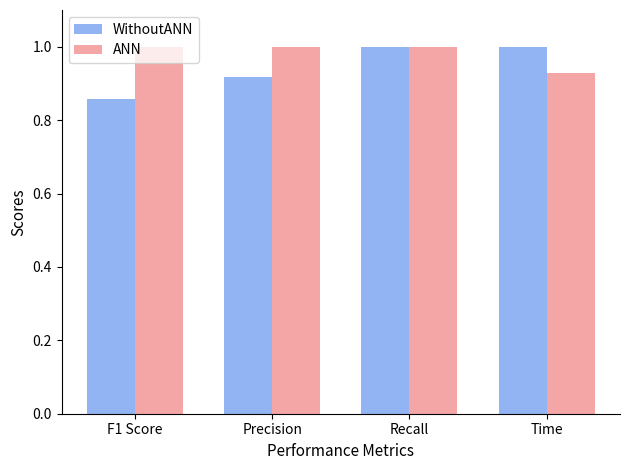

What is the sum of all ANN values?

3.9